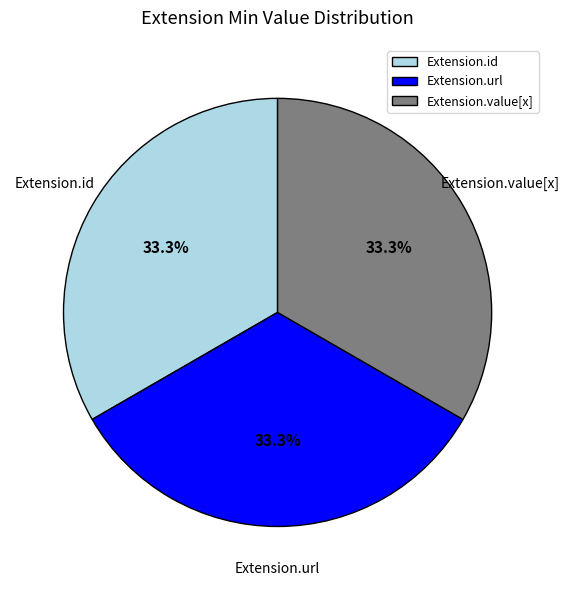

Is Extension.id the majority of the pie?

No